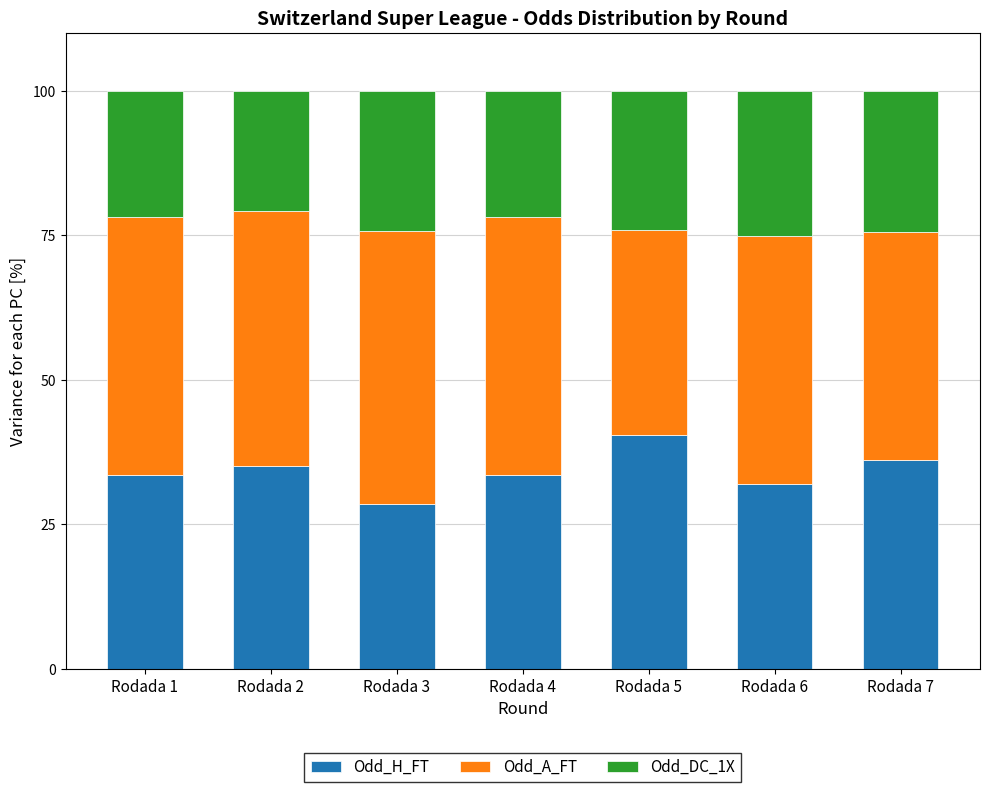

What is the difference between the Odd_H_FT values at Rodada 1 and Rodada 7?

2.5